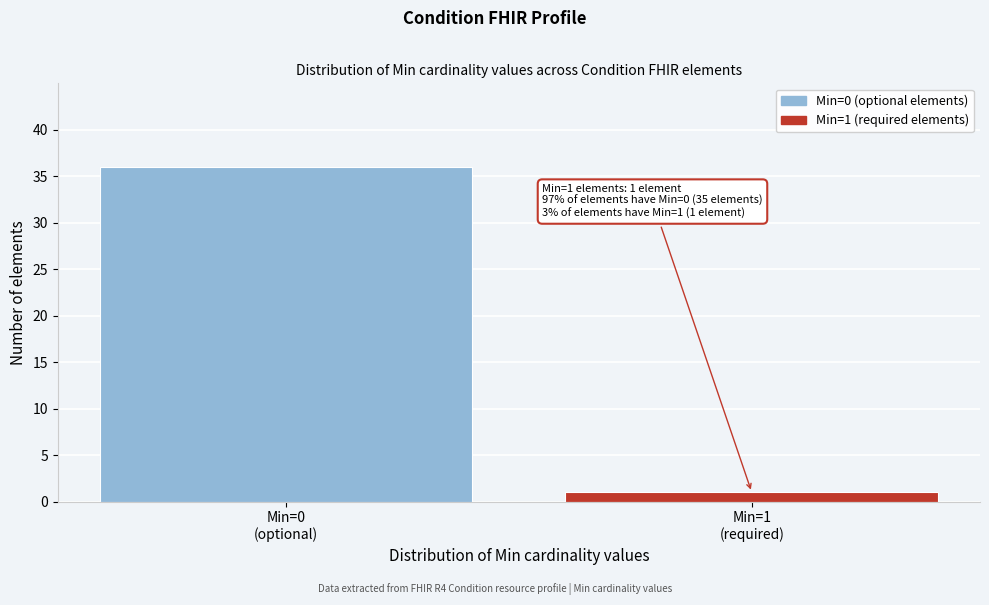

Reading left to right, extract all data points from this chart.

36	1